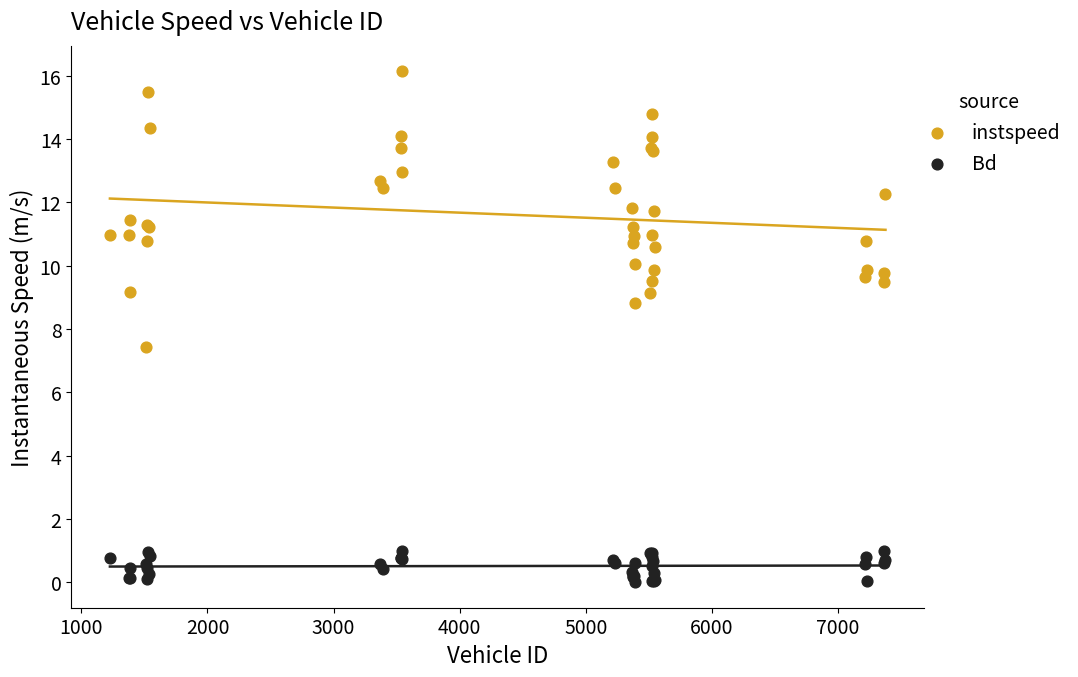

What are all the series names shown in the legend?

instspeed, Bd